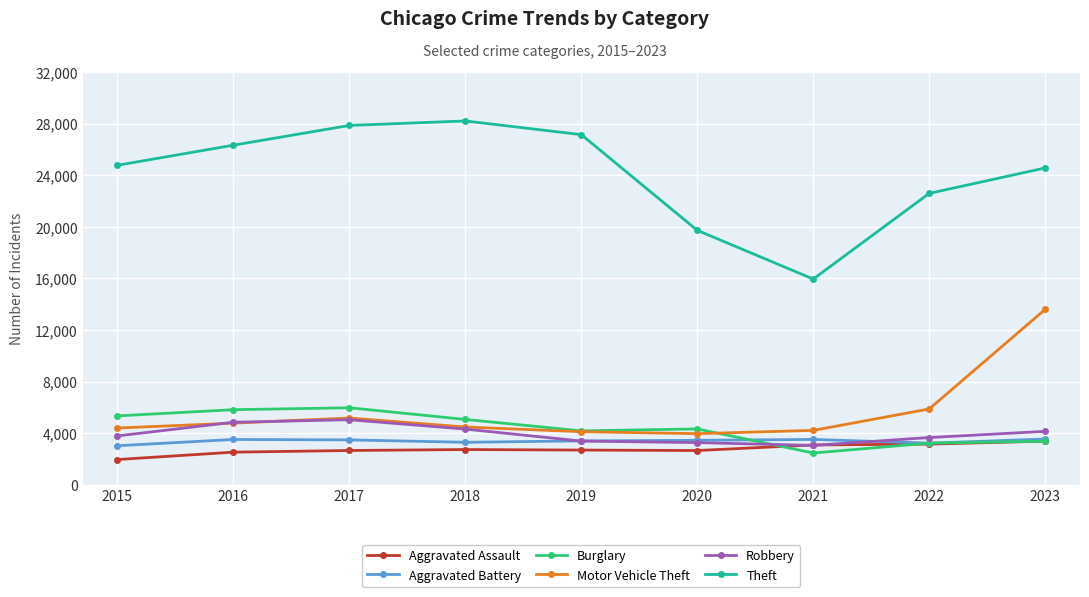

How many data points does each series have?

9